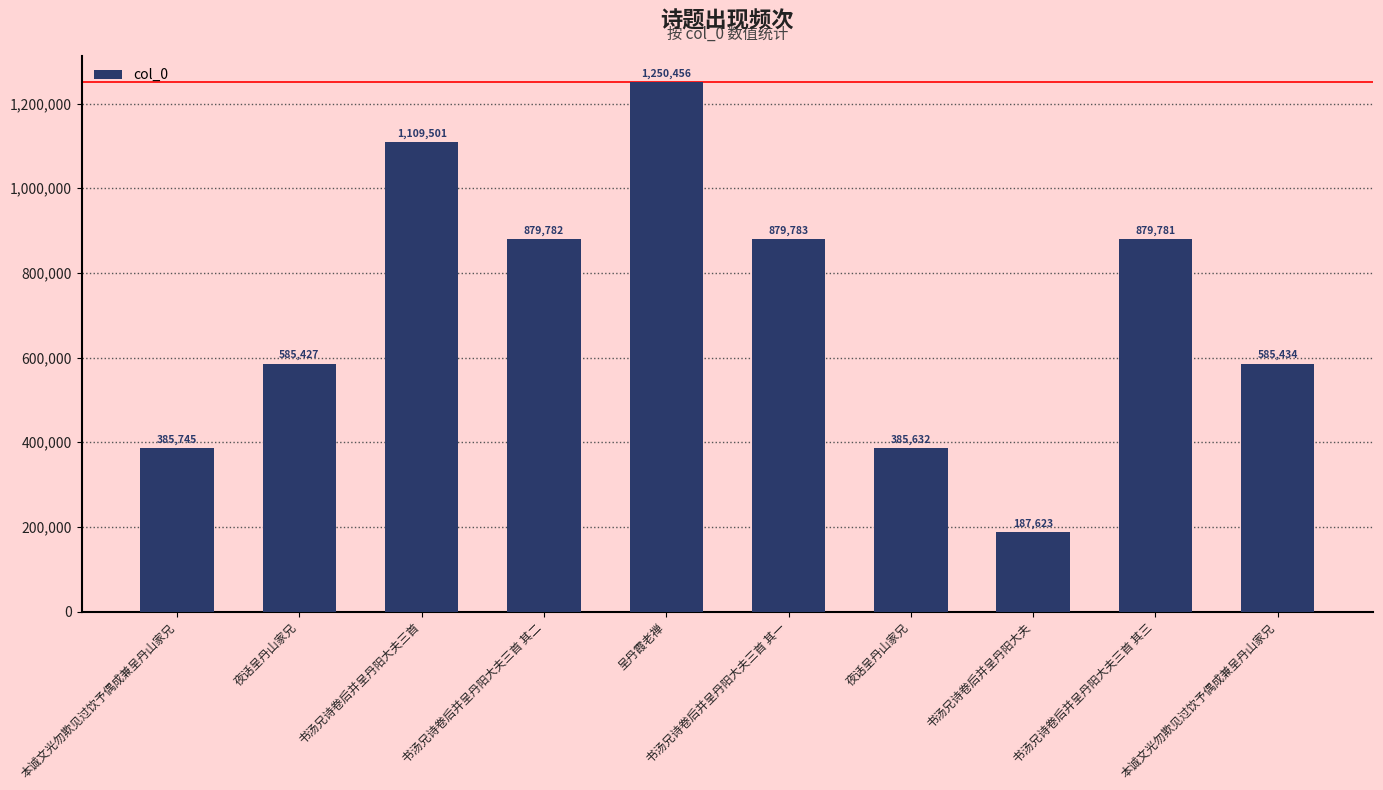

Reading left to right, extract all data points from this chart.

本诚文光勿欺见过饮予偶成兼呈丹山家兄=385745	夜话呈丹山家兄=585427	书汤兄诗卷后并呈丹阳大夫三首=1109501	书汤兄诗卷后并呈丹阳大夫三首 其二=879782	呈丹霞老禅=1250456	书汤兄诗卷后并呈丹阳大夫三首 其一=879783	夜话呈丹山家兄=385632	书汤兄诗卷后并呈丹阳大夫=187623	书汤兄诗卷后并呈丹阳大夫三首 其三=879781	本诚文光勿欺见过饮予偶成兼呈丹山家兄=585434